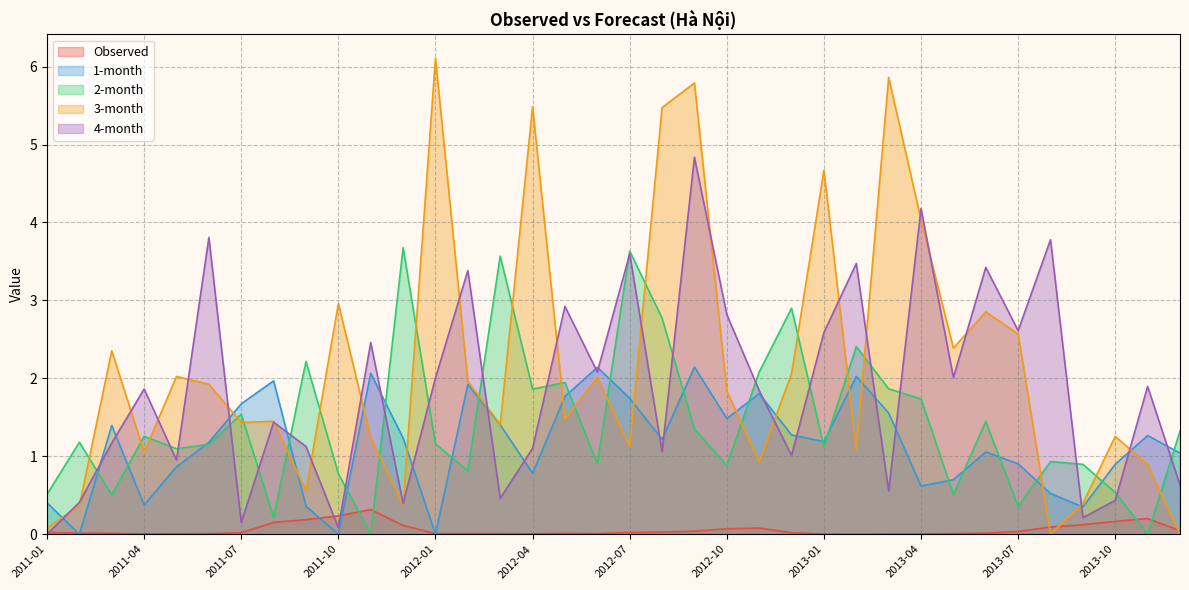

Between which two adjacent categories do 3-month and Observed first intersect?

2013-07 and 2013-08